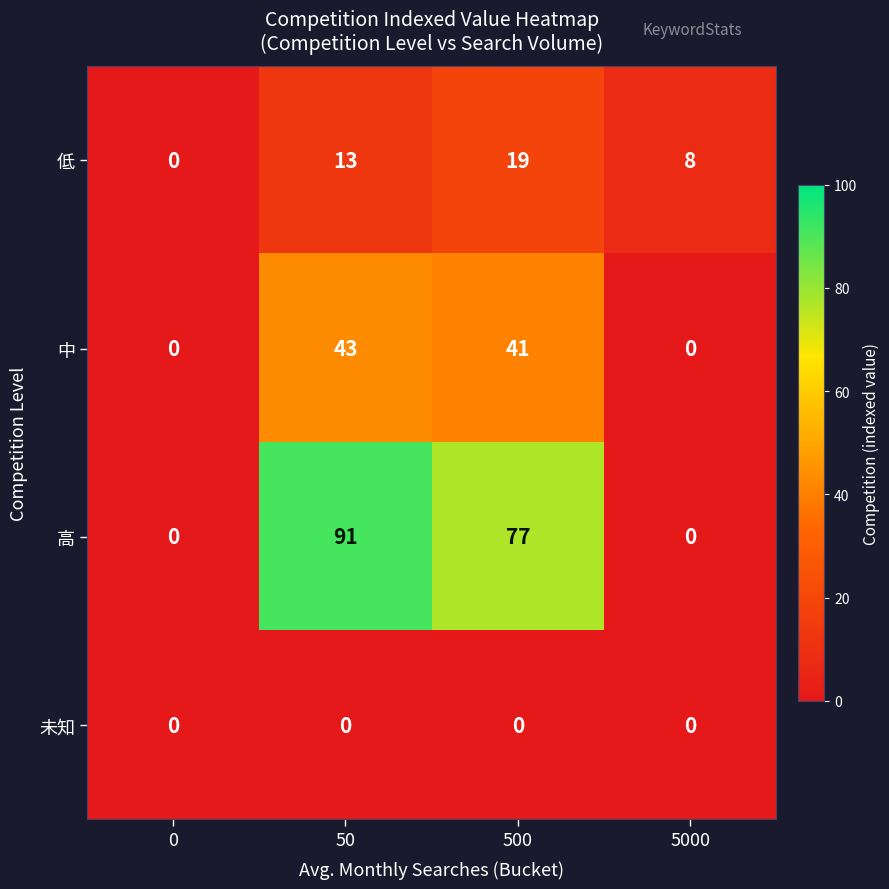

At which label is 高 closest to 45?

500